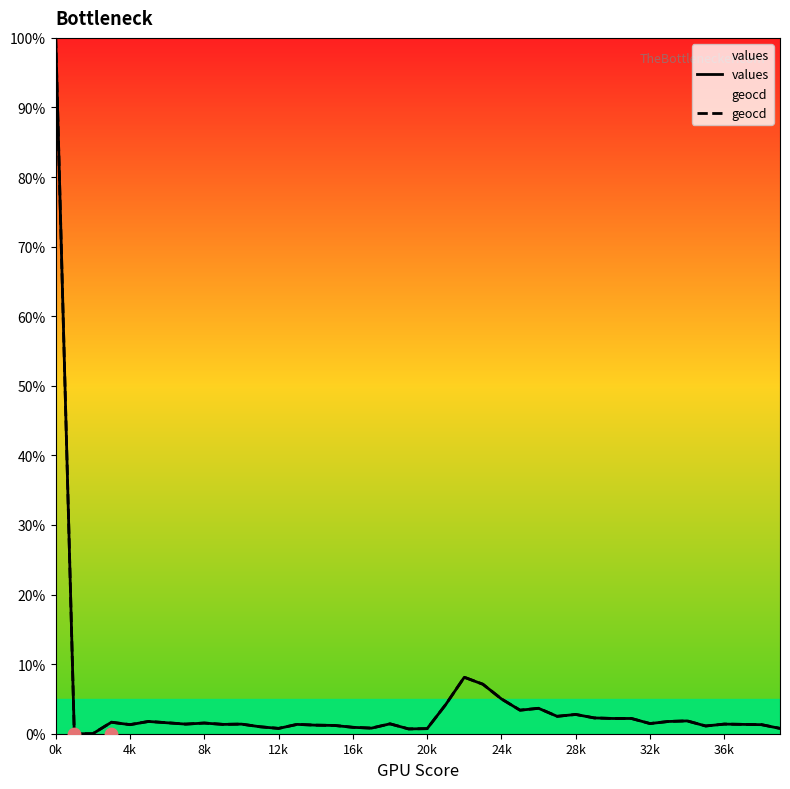

Which series reaches the maximum Y coordinate?

values